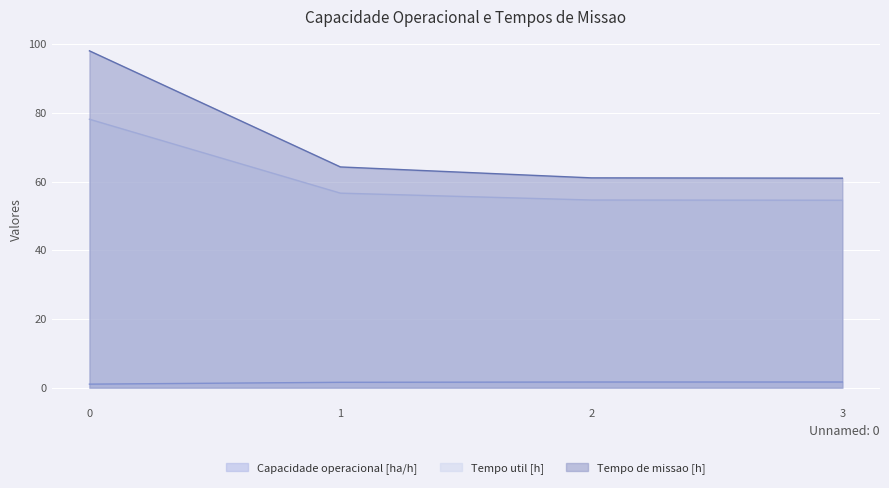

True or false: Capacidade operacional [ha/h] and Tempo util [h] cross at least once.

False